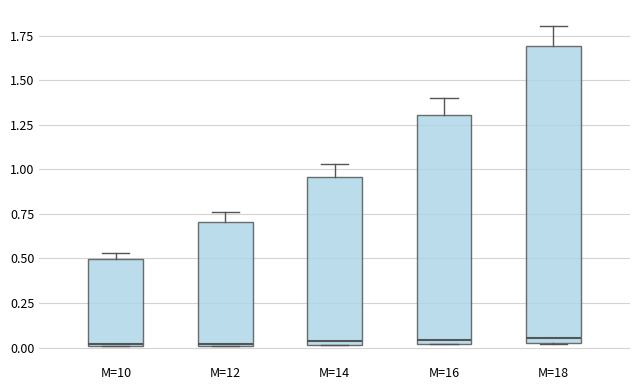

Comparing the boxes themselves (not the whiskers), which one is the tallest?

M=18